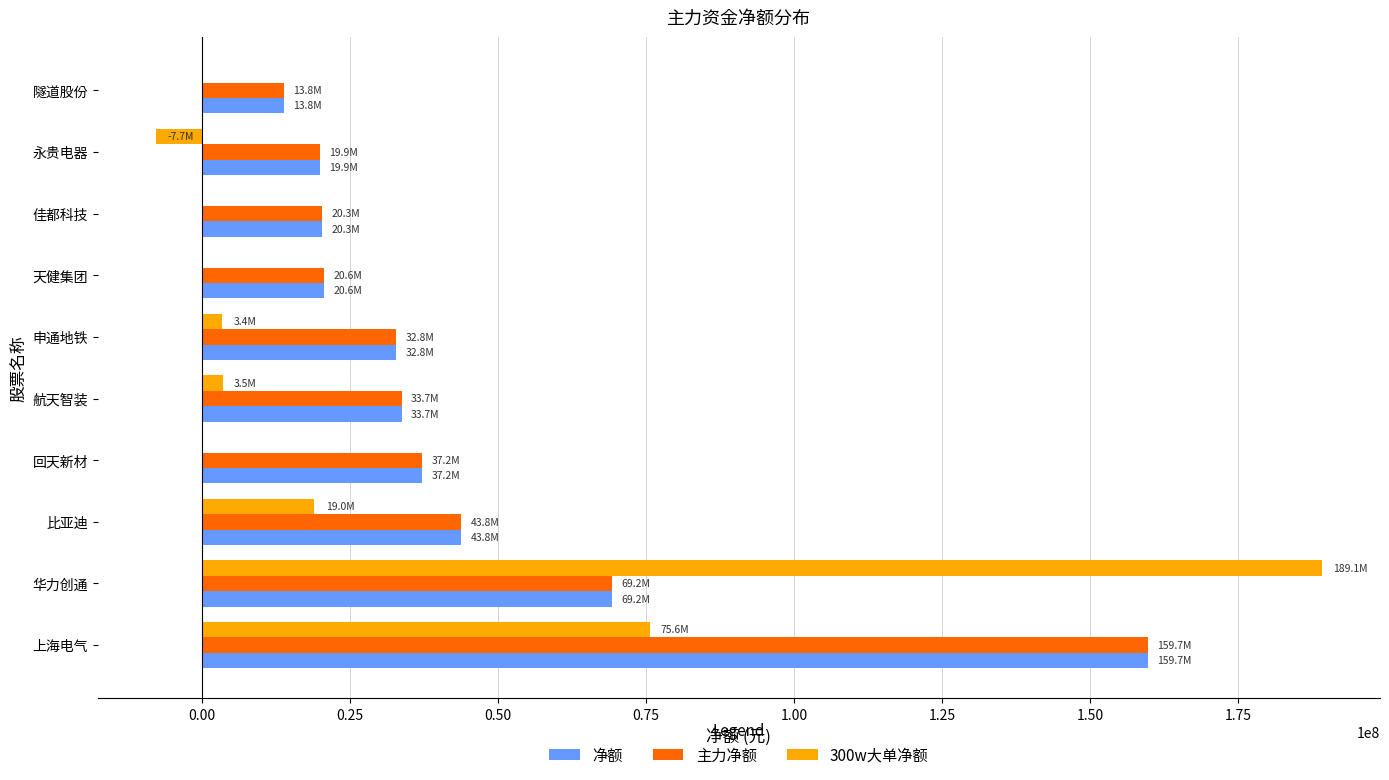

Is it true that 300w大单净额 equals 103978784 at 华力创通?

False